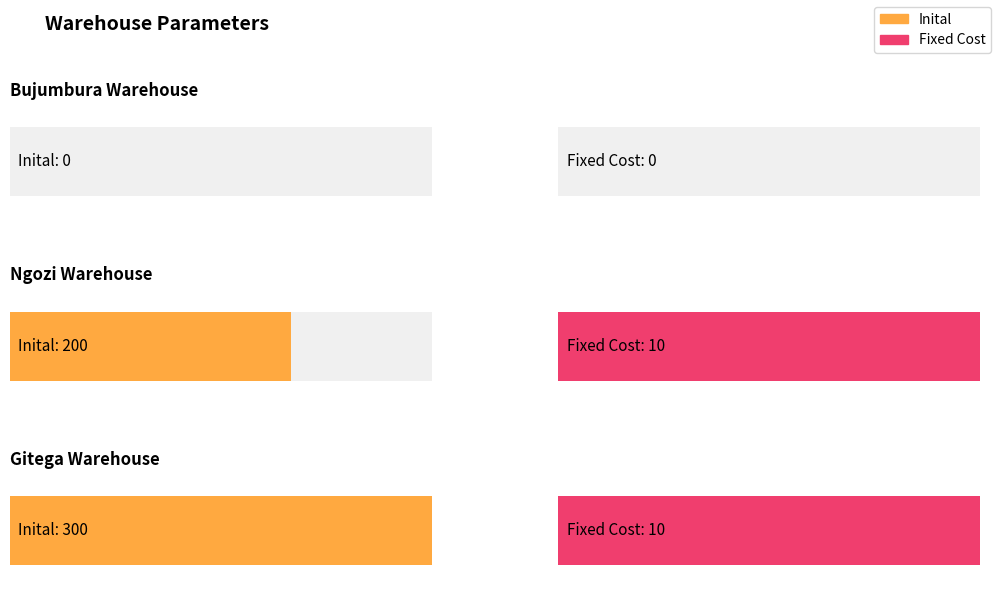

How many values in Inital are above zero?

2